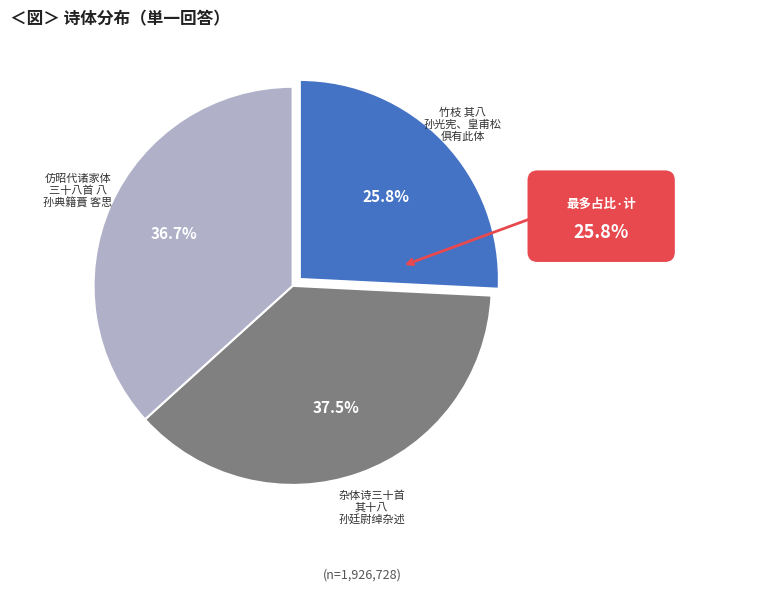

Does any single category account for the majority?

No